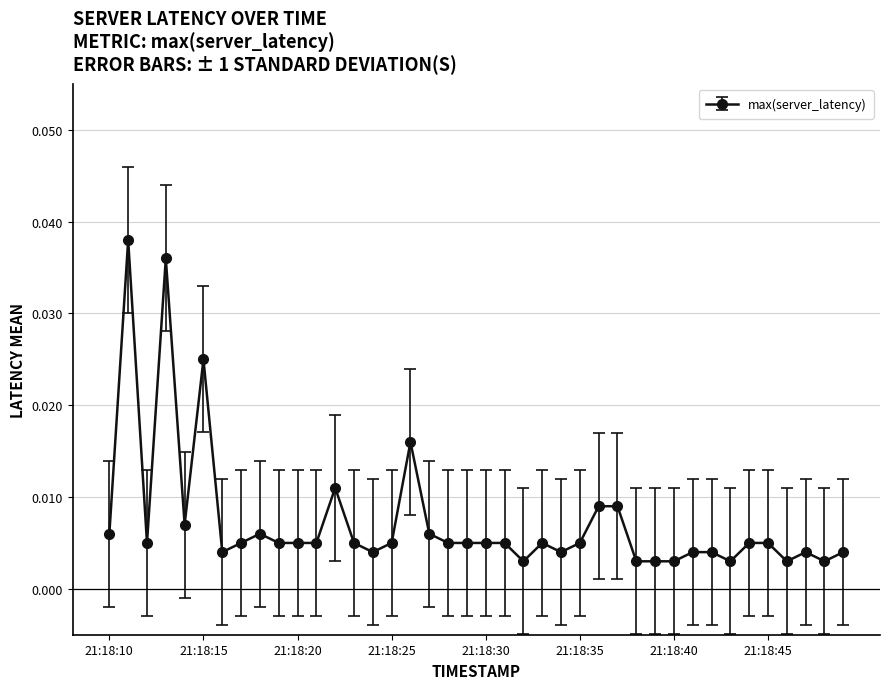

Does the chart display data point markers on the line(s)?

Yes